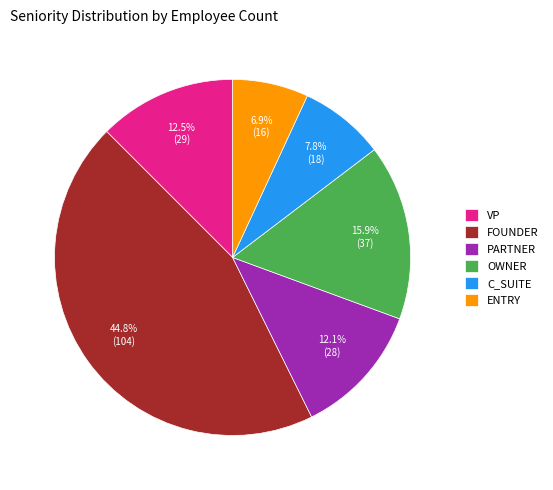

Between ENTRY and VP, which is larger?

VP